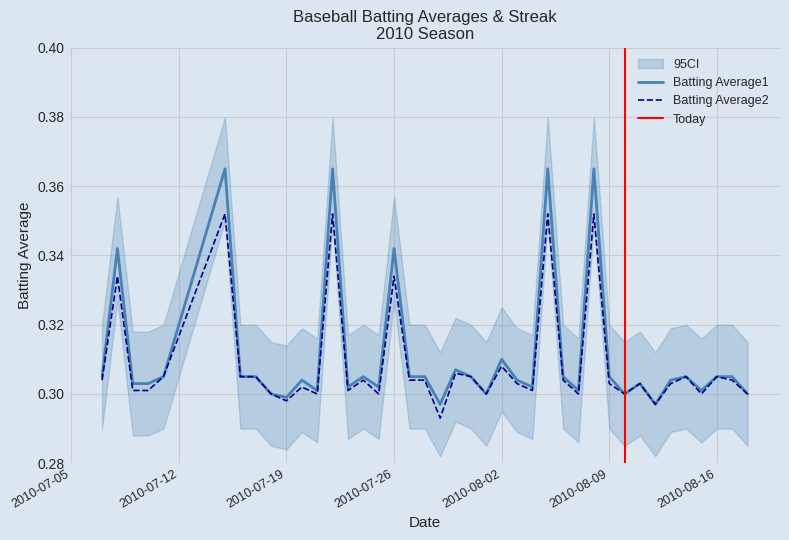

Rank the series at 2010-07-08 from lowest to highest value.

Batting Average2, Batting Average1